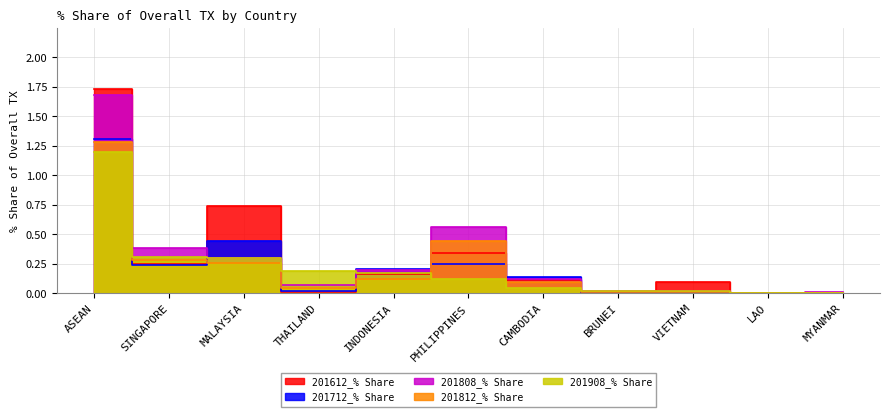

True or false: 201812_% Share has more than 1 points higher than both neighbors.

True